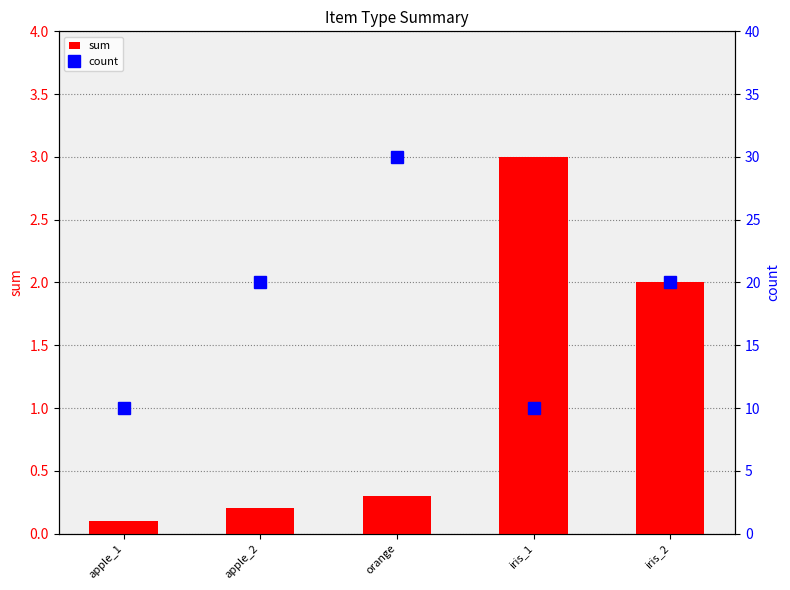

Between apple_1 and apple_2, which is larger?

apple_2